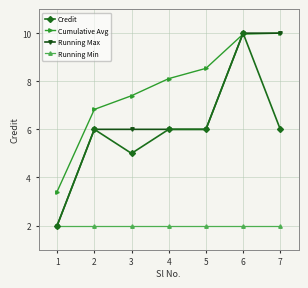

What is the sum of the Running Min values at 4 and 3?

4.0